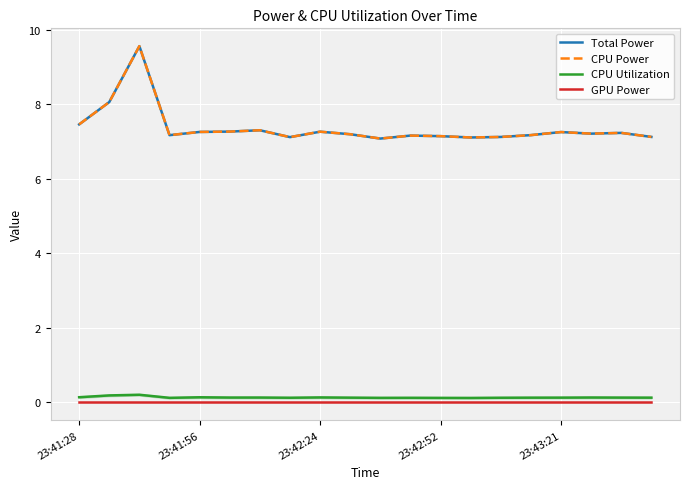

In CPU Power, how many points are lower than both neighbors (excluding endpoints)?

5